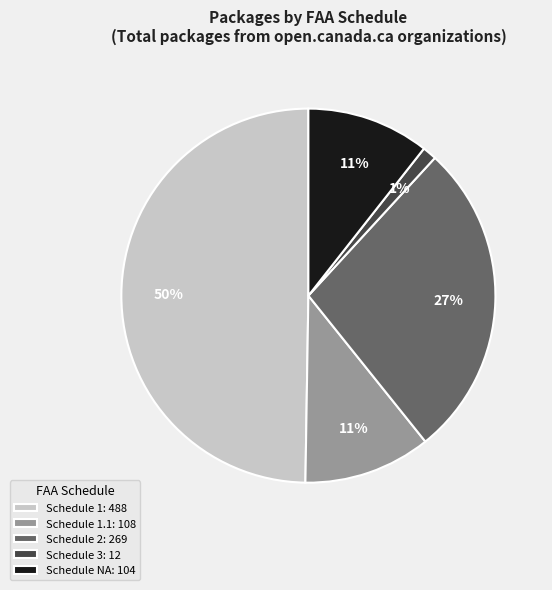

To the nearest percent, what percentage of the pie is Schedule 1: 488?

50%